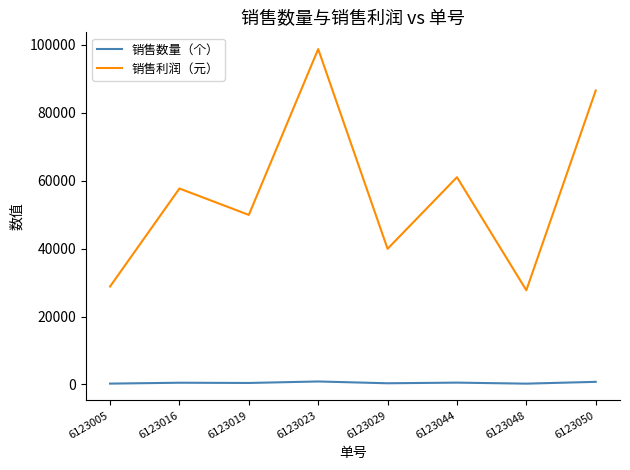

True or false: 销售利润（元） has more than 2 points higher than both neighbors.

True